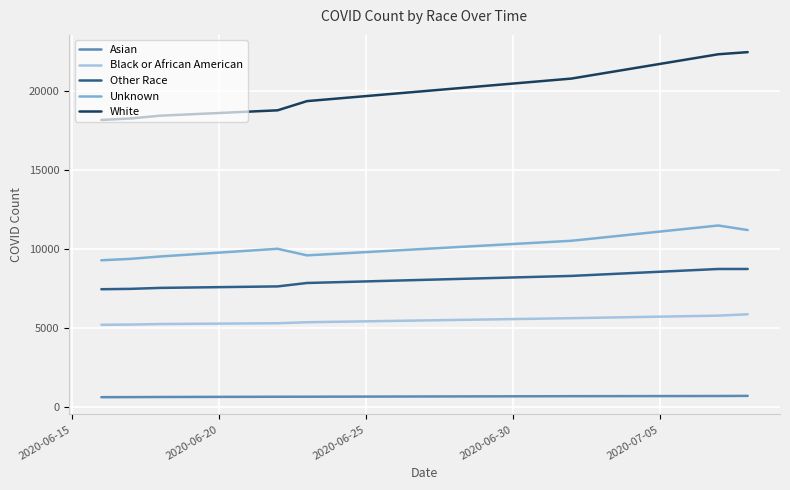

What is the smallest value displayed?

646